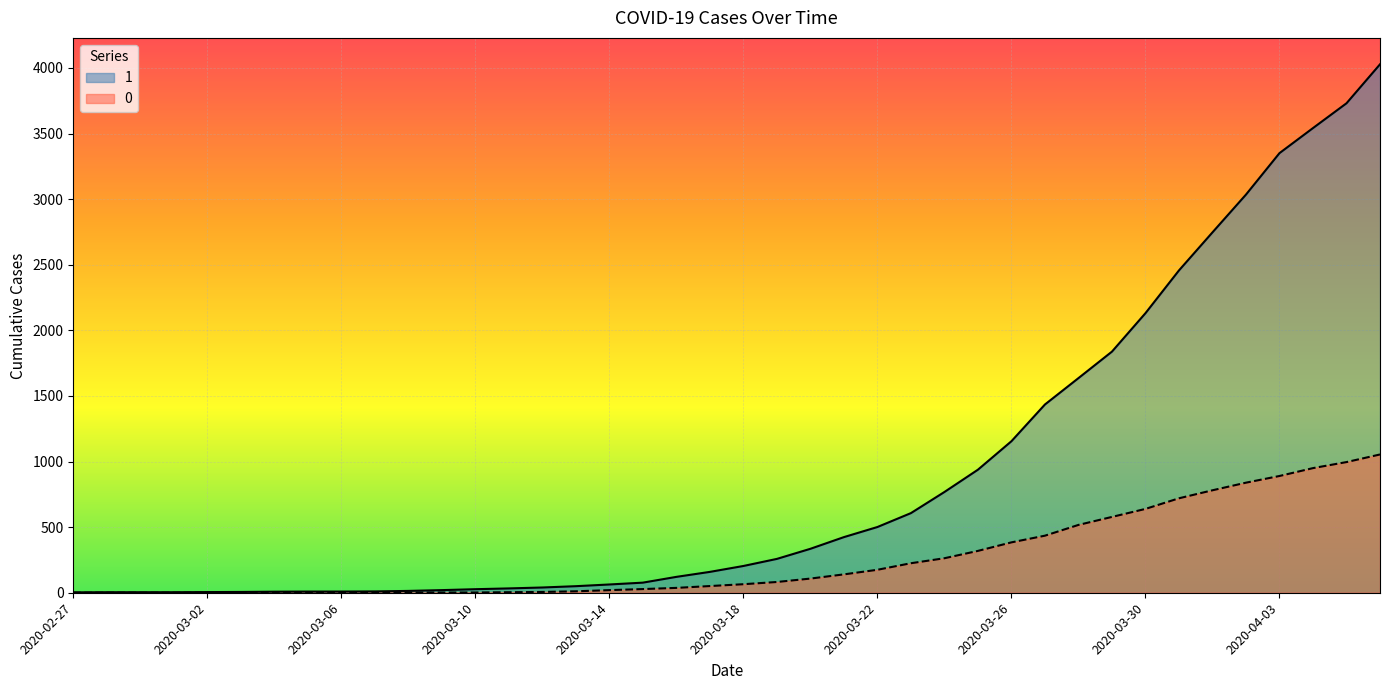

Between 2020-03-01 and 2020-04-05, which series saw the biggest shift?

1